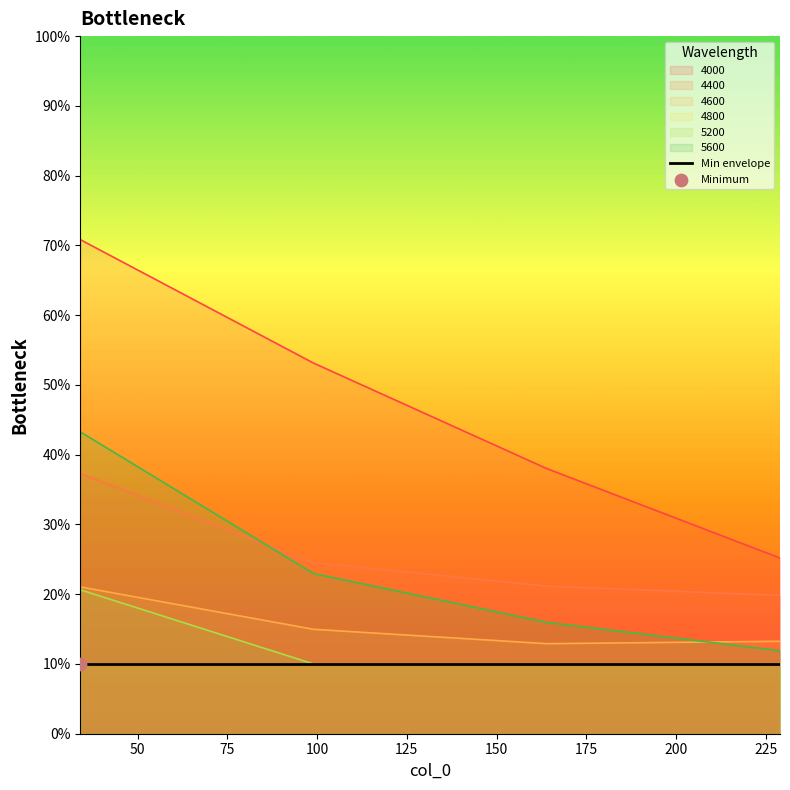

At which category is the sum across all series the highest?

34